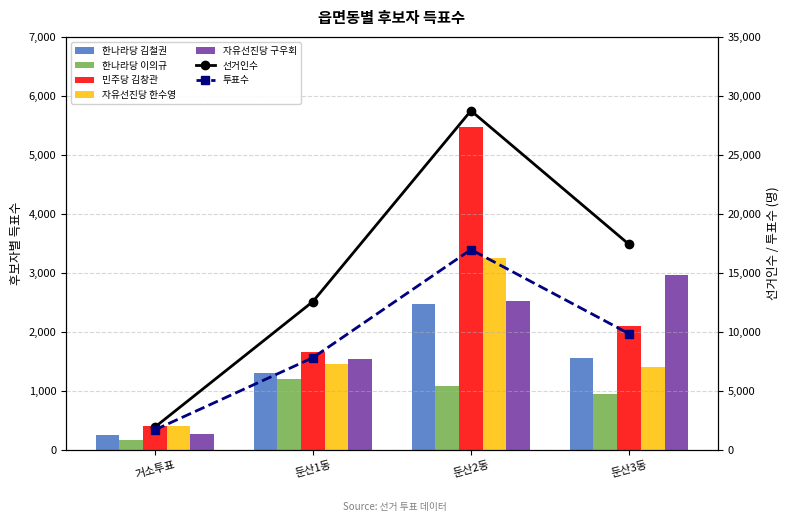

What is the sum of all 한나라당 이의규 values?

3423